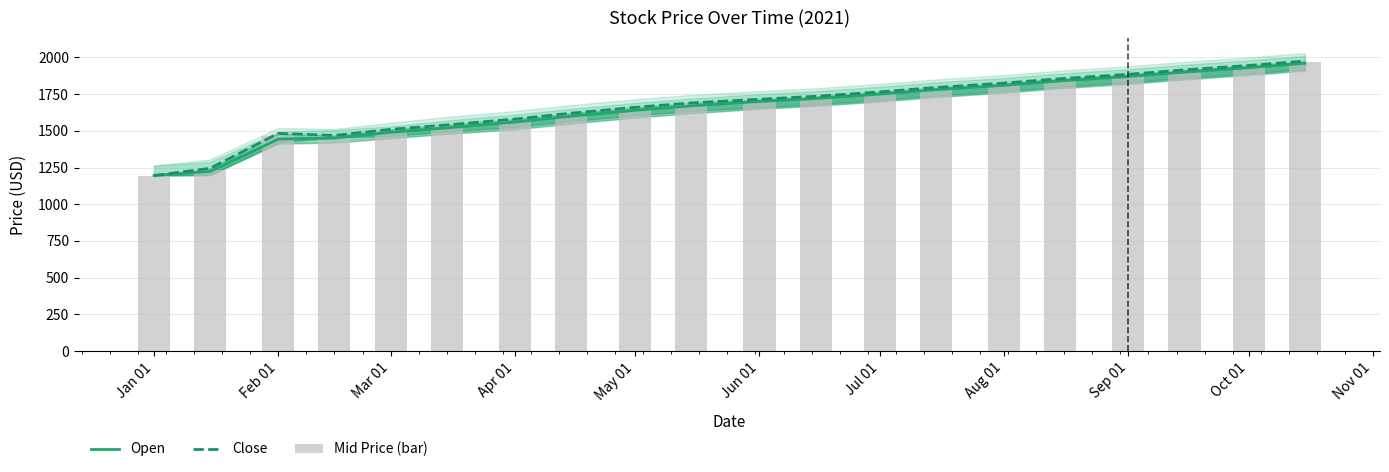

Reading left to right, extract all data points from this chart.

Open: 1195.9	1223.6	1443.8	1450.8	1490.0	1520.0	1560.0	1600.0	1640.0	1670.0	1700.0	1720.0	1750.0	1780.0	1810.0	1840.0	1870.0	1900.0	1930.0	1960.0
Close: 1195.5	1245.0	1482.6	1468.6	1510.0	1540.0	1580.0	1620.0	1660.0	1690.0	1715.0	1735.0	1765.0	1795.0	1825.0	1855.0	1885.0	1915.0	1945.0	1975.0
Mid Price (bar): 1195.7	1234.3	1463.2	1459.7	1500.0	1530.0	1570.0	1610.0	1650.0	1680.0	1707.5	1727.5	1757.5	1787.5	1817.5	1847.5	1877.5	1907.5	1937.5	1967.5